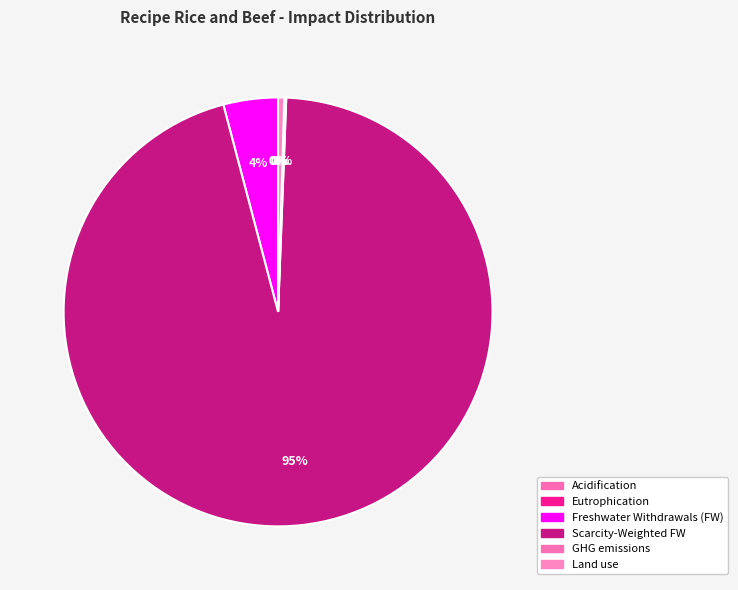

What is the change in value from Scarcity-Weighted FW to GHG emissions?

-18256.3